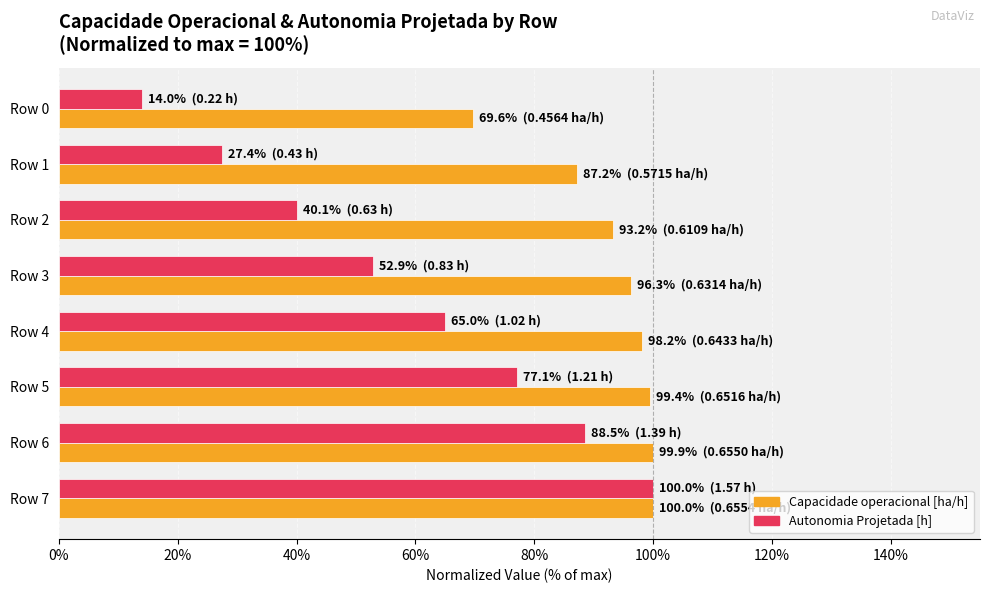

What are all the series names shown in the legend?

Capacidade operacional [ha/h], Autonomia Projetada [h]